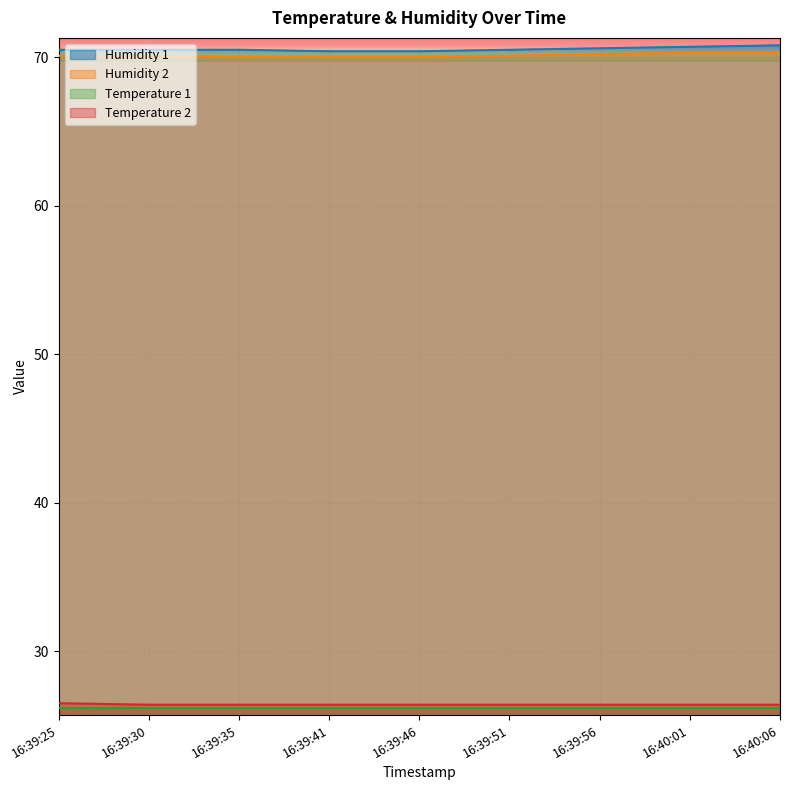

What position from the right is 16:39:30?

8